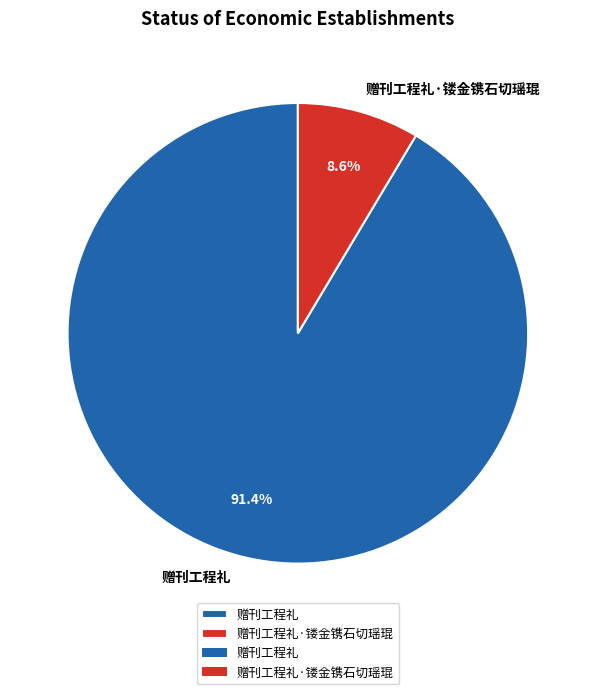

Approximately how many times larger is the value at 赠刊工程礼·镂金镌石切瑶琨 compared to 赠刊工程礼?

0.1